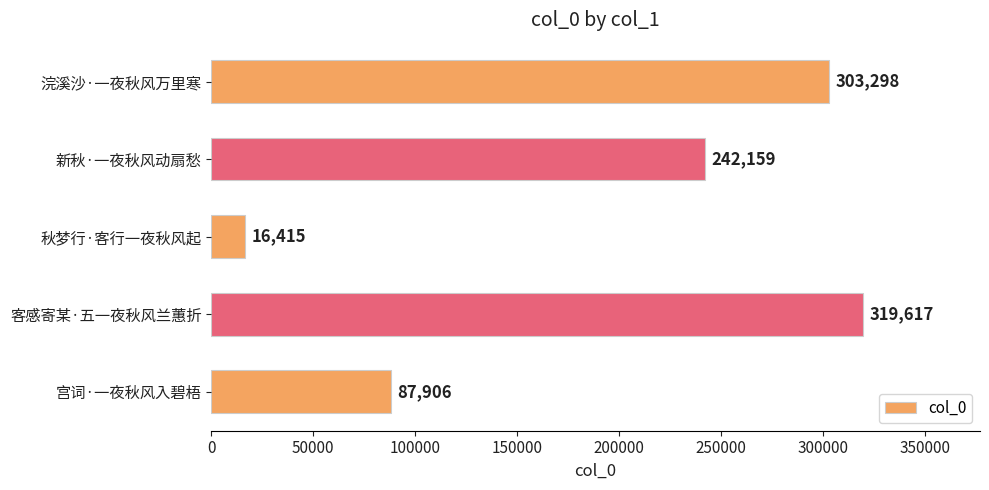

What is the minimum value shown in the chart?

16415